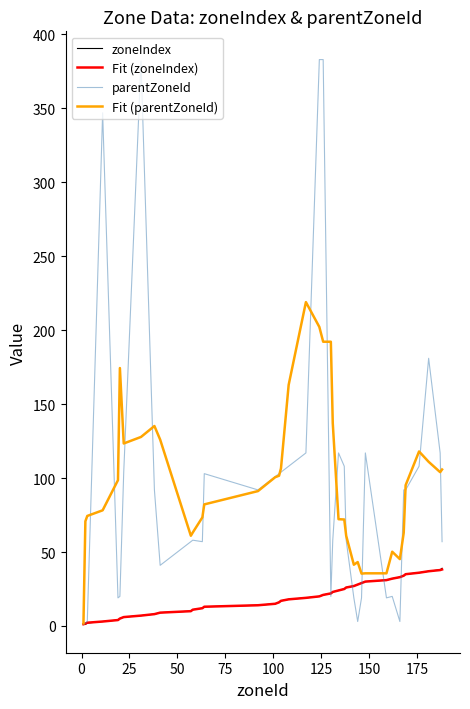

What is the maximum value for Fit (parentZoneId)?

219.0